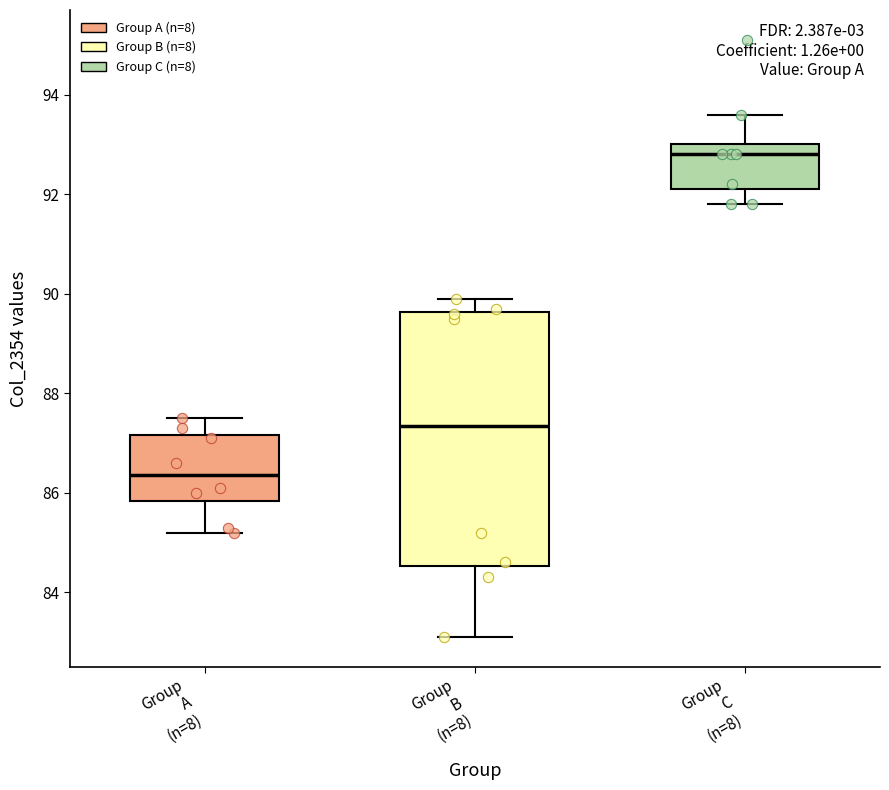

Which box's median line is the highest?

Group C (n=8)